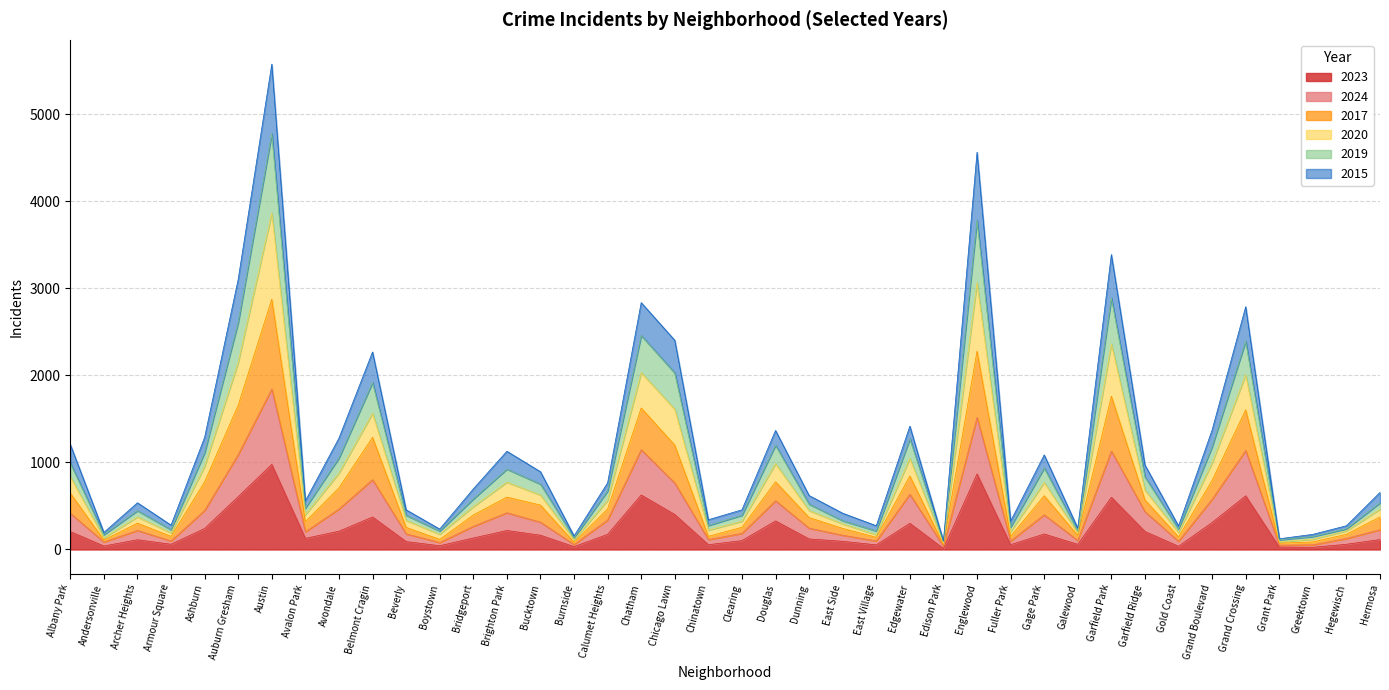

Which series has the largest total across all categories?

2017